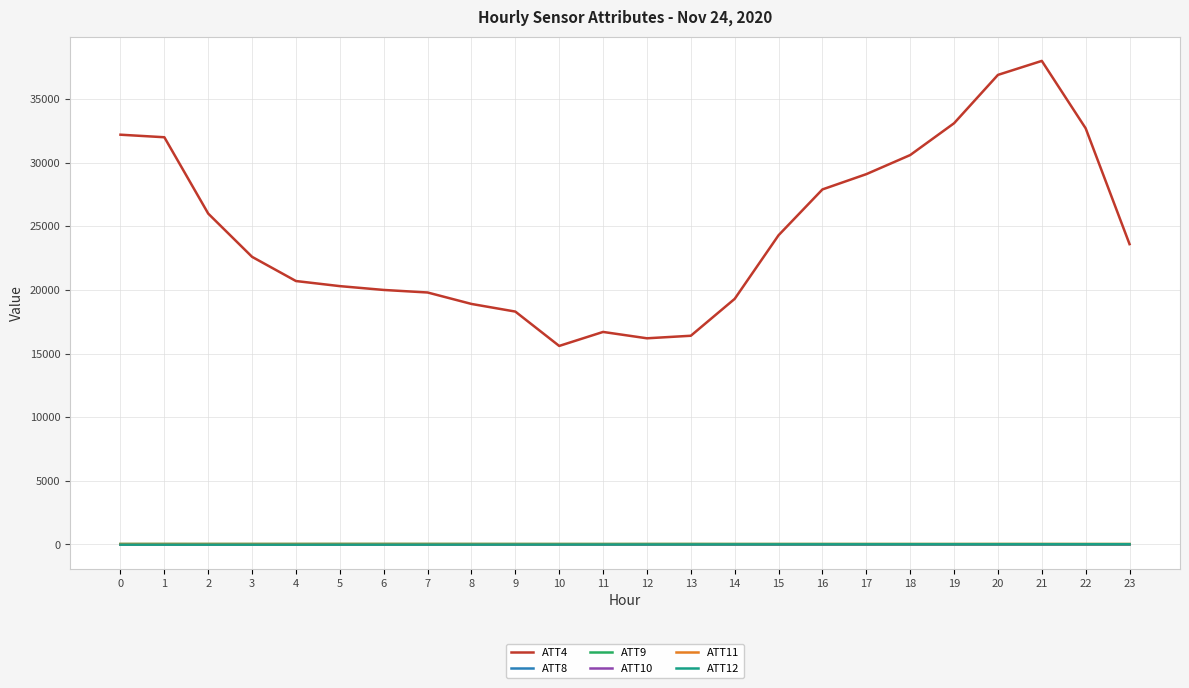

How many lines are shown in the chart?

6